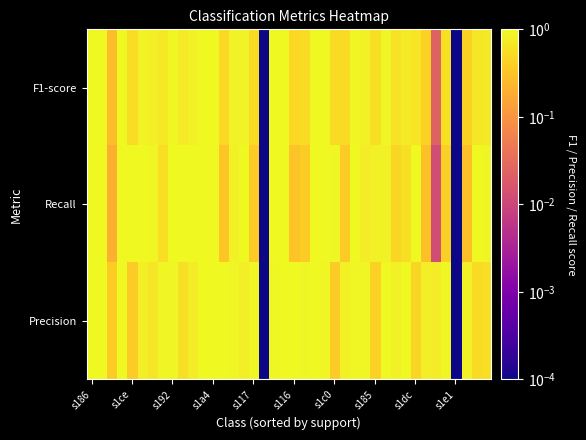

At how many categories does at least one series exceed 0?

40